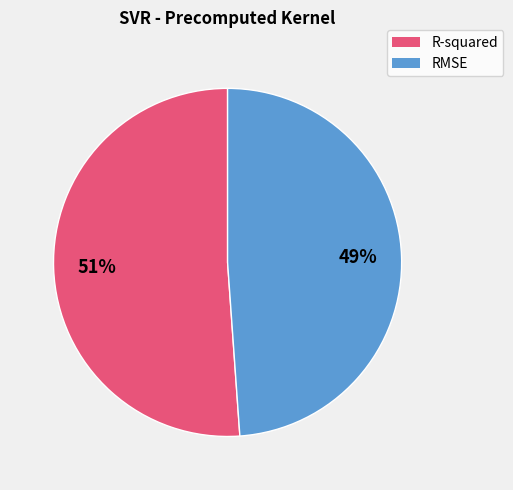

The R-squared slice represents 51% of the pie. True or false?

True